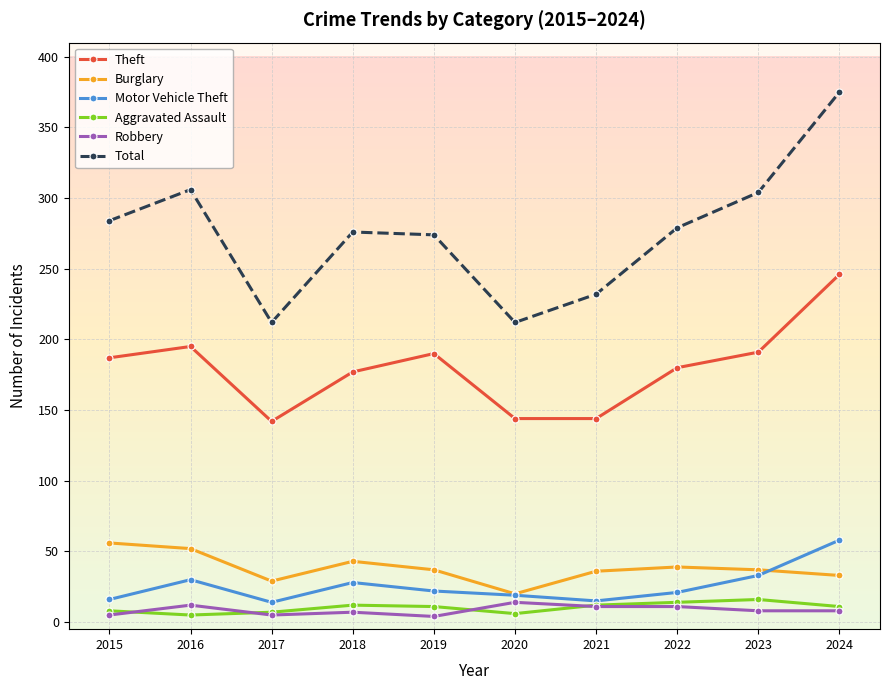

True or false: Total has more than 1 points higher than both neighbors.

True